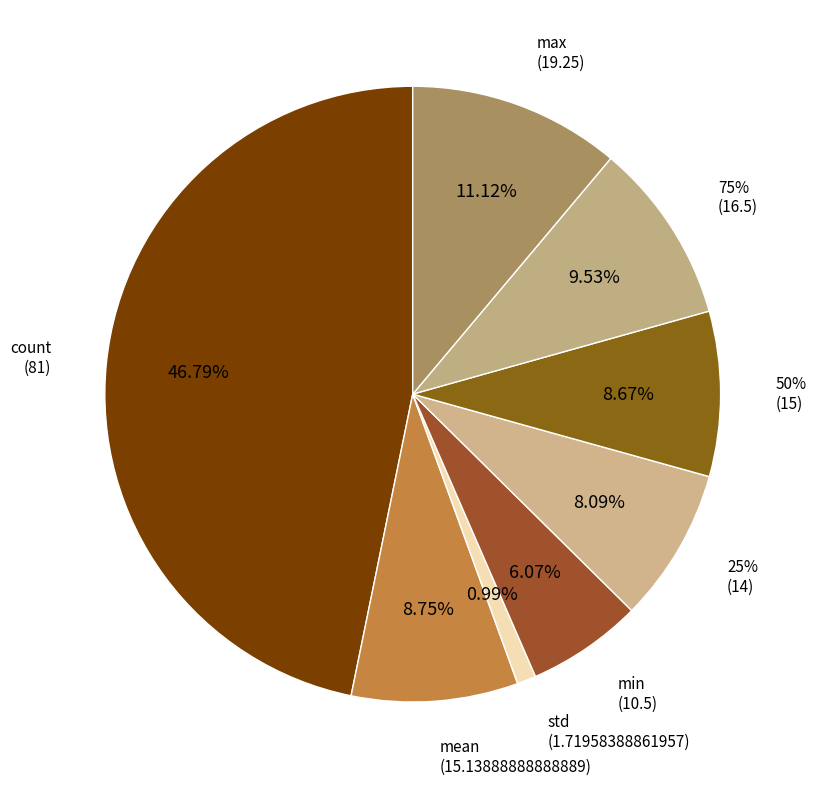

Is it true that std is 1% of the pie?

True